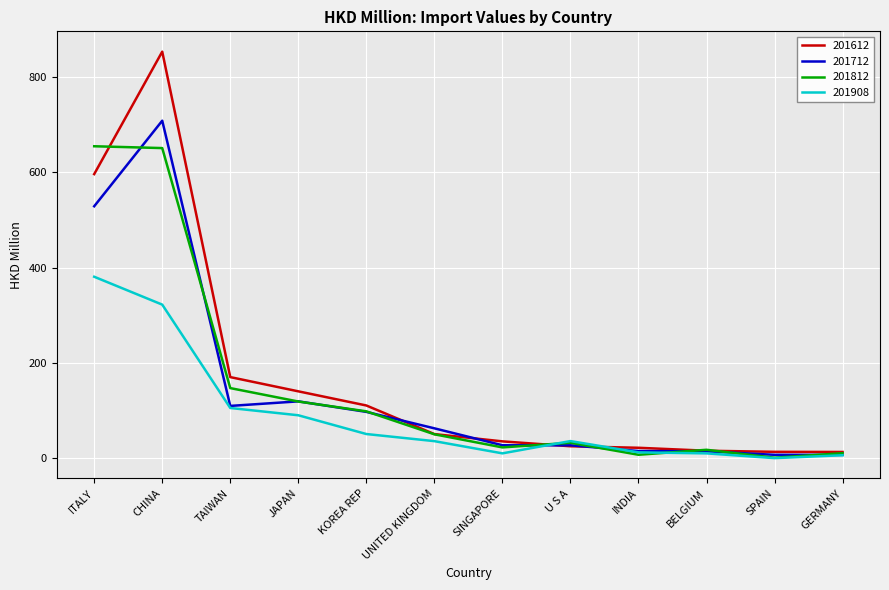

True or false: 201712 has a value of 27.6 at U S A.

True